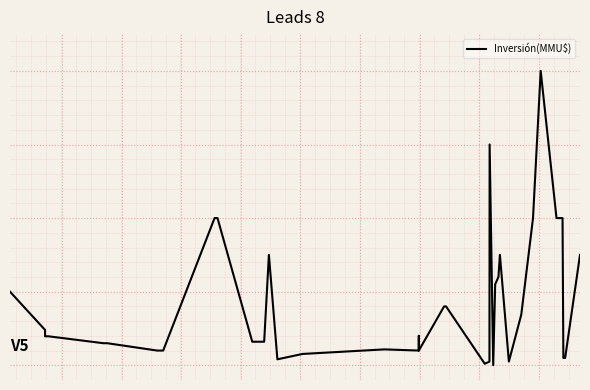

Is this an area chart (filled region under the line)?

No